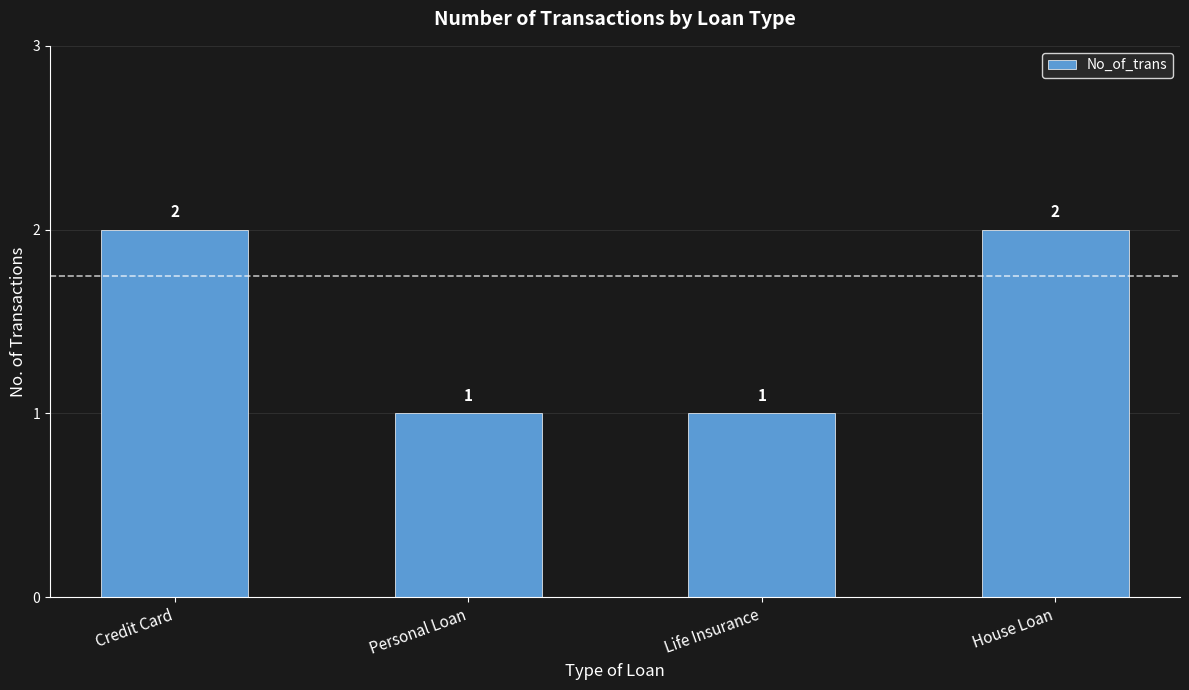

How many values are between 1 and 2?

4